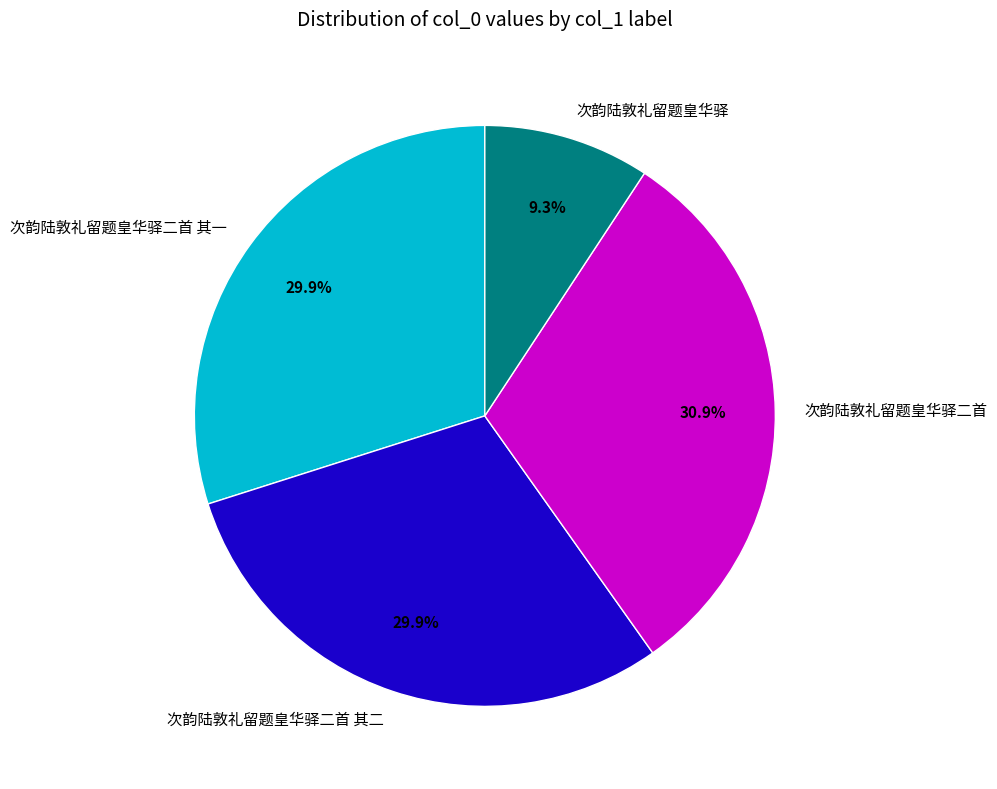

Is it true that 次韵陆敦礼留题皇华驿二首 is 31% of the pie?

True